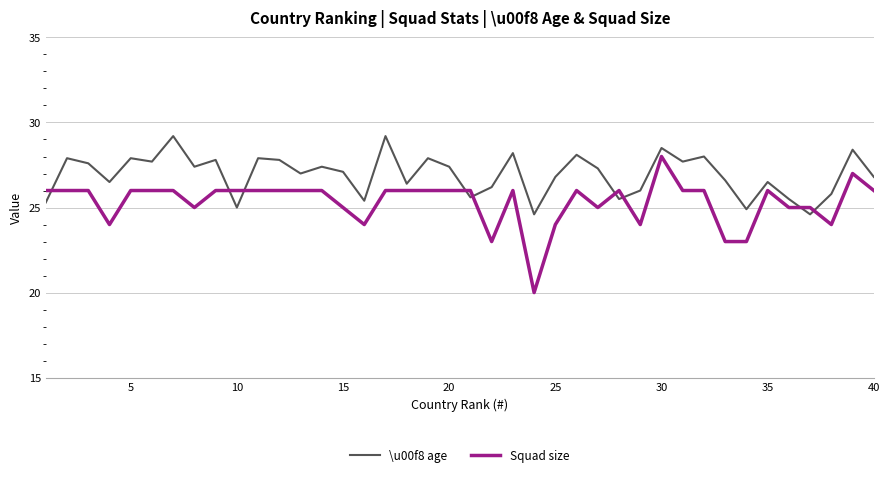

What is the highest value of the \u00f8 age series?

29.2